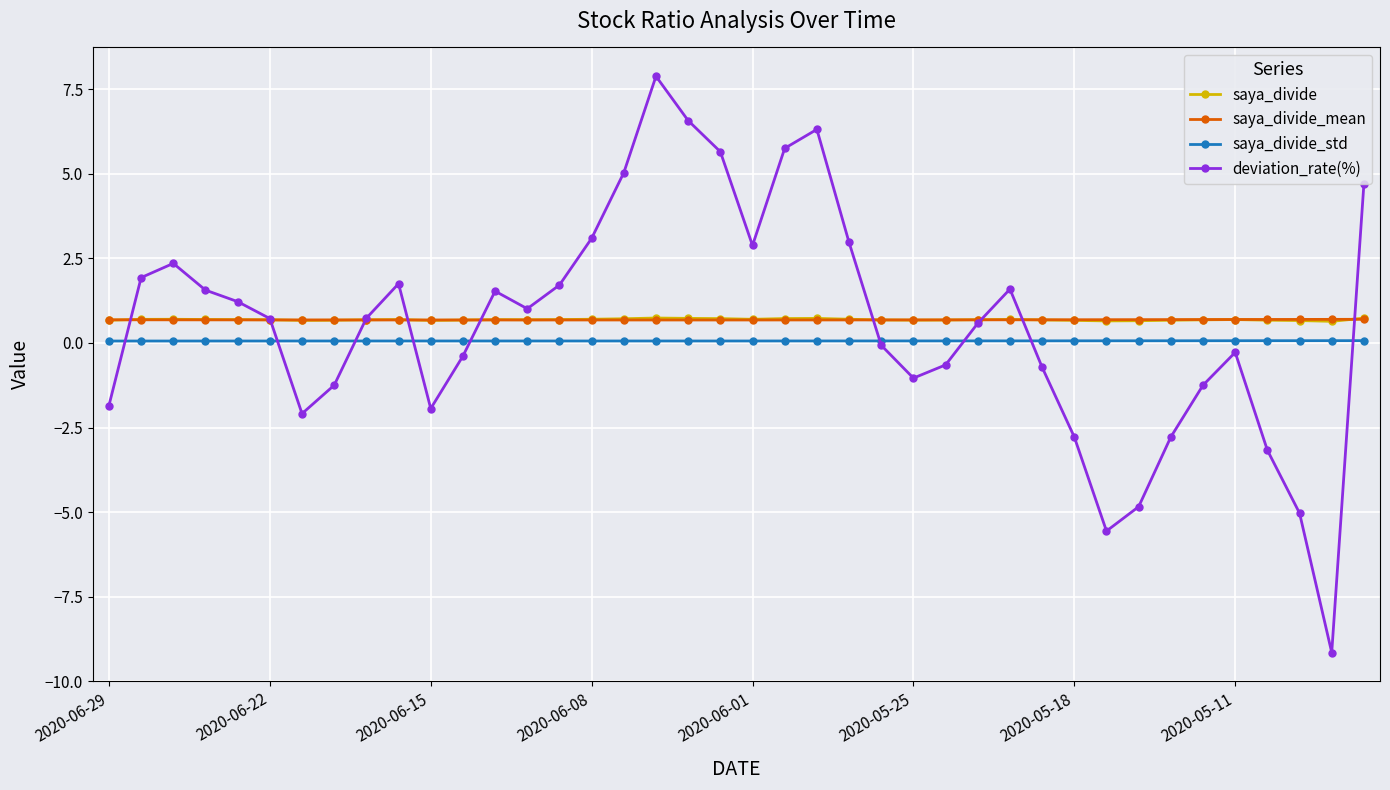

True or false: saya_divide_mean has more than 0 points higher than both neighbors.

True